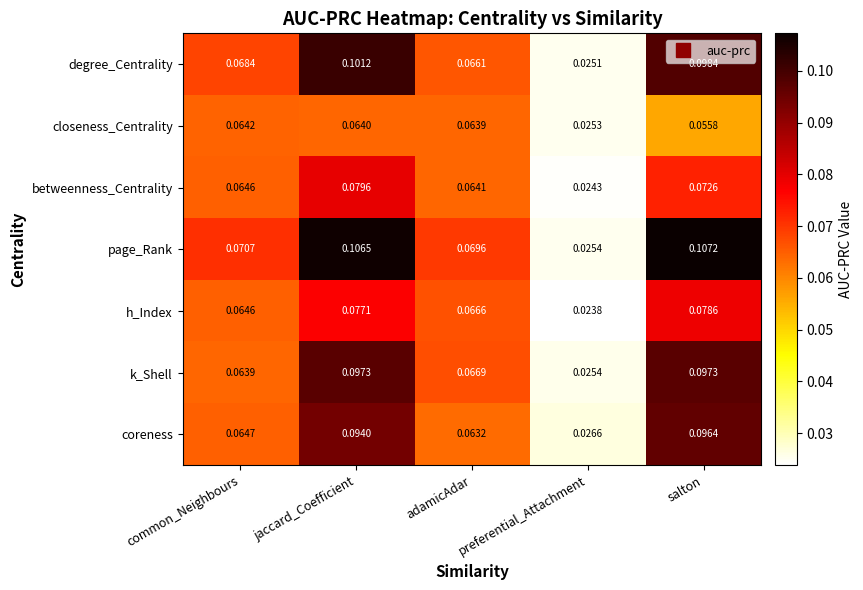

At which category does the chart reach its peak across all series?

salton